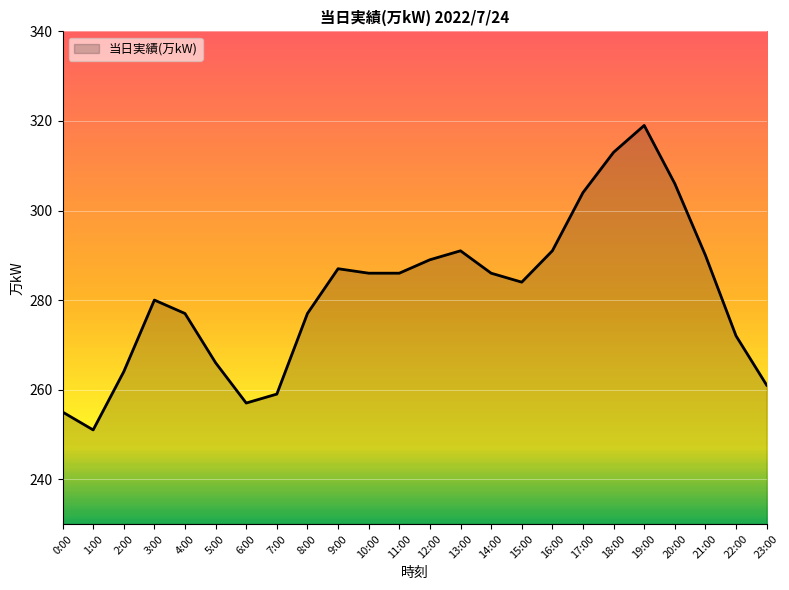

What is the approximate value at 20:00?

306